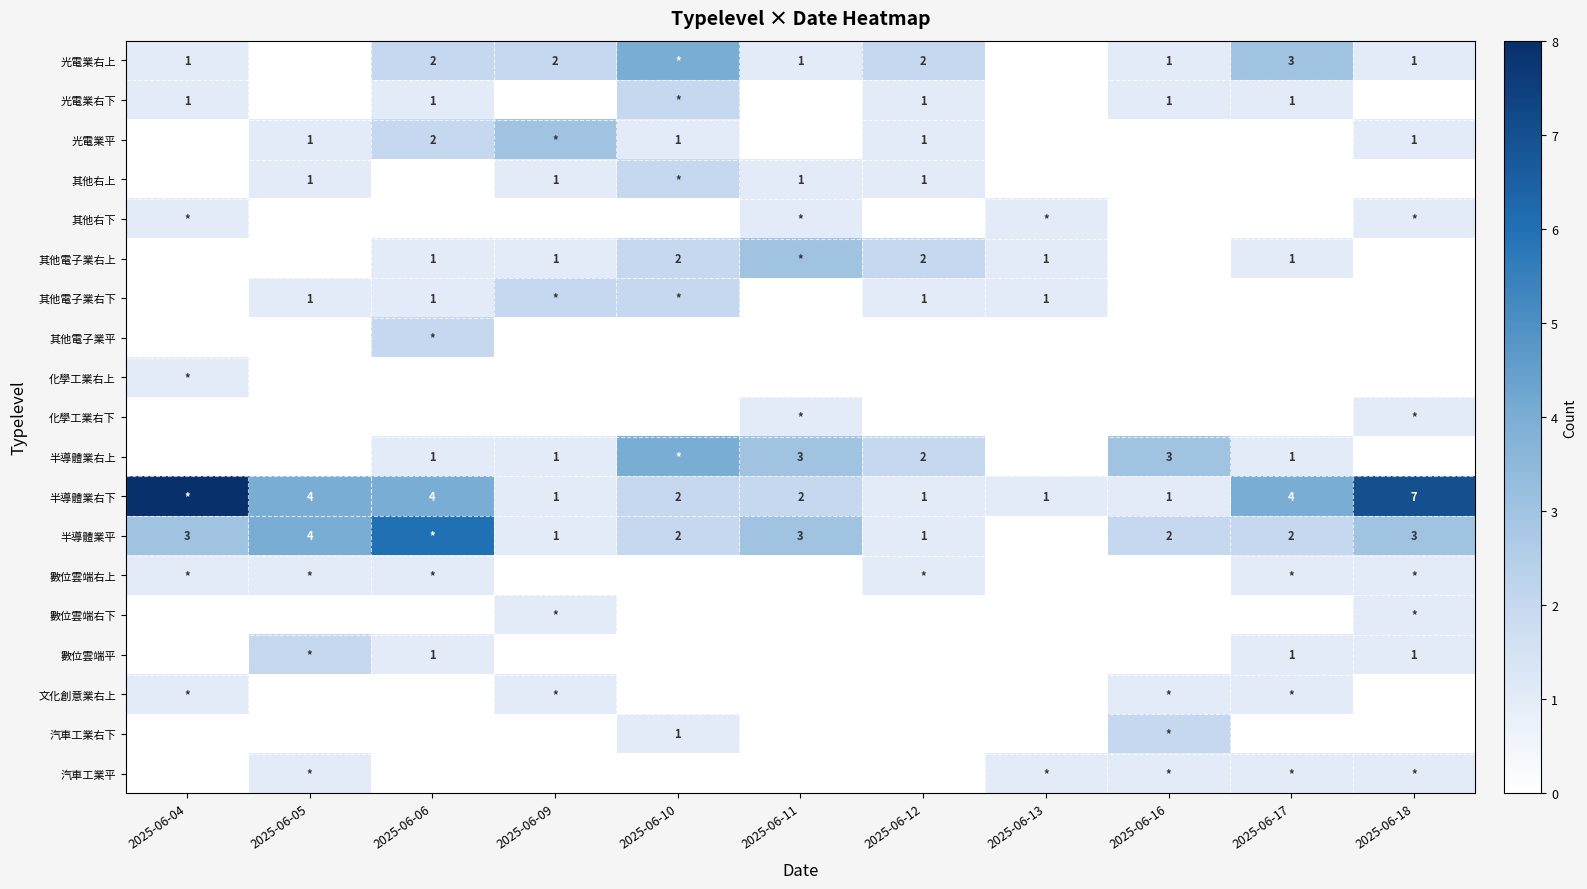

At which category does the chart reach its minimum across all series?

2025-06-05